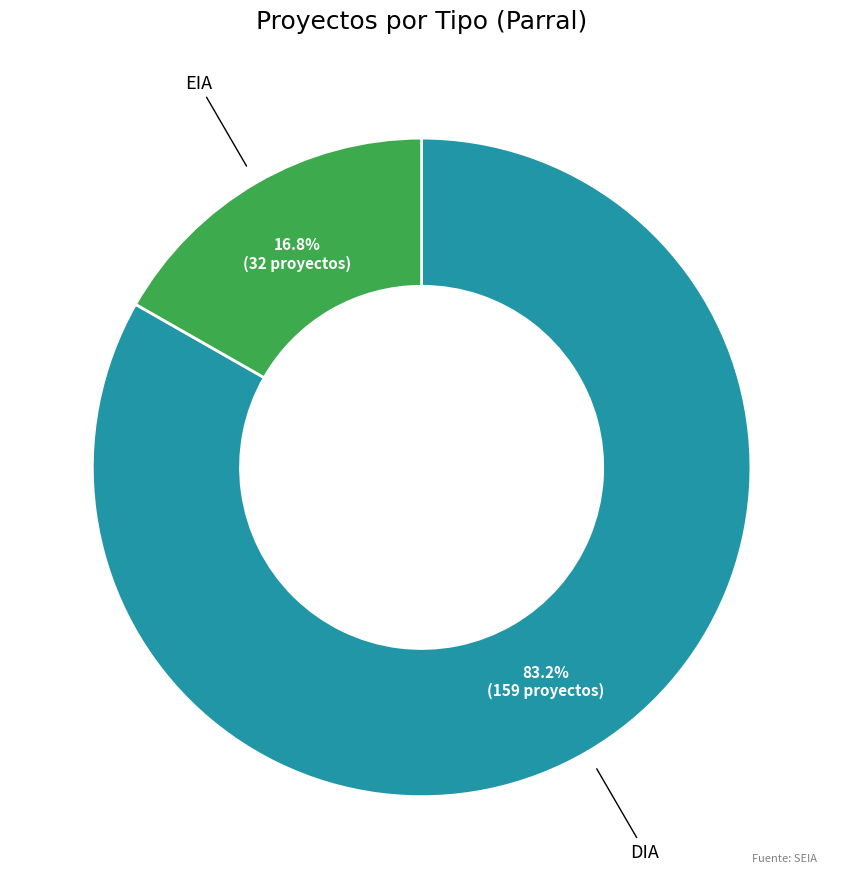

To the nearest percent, what is the average slice percentage?

50%